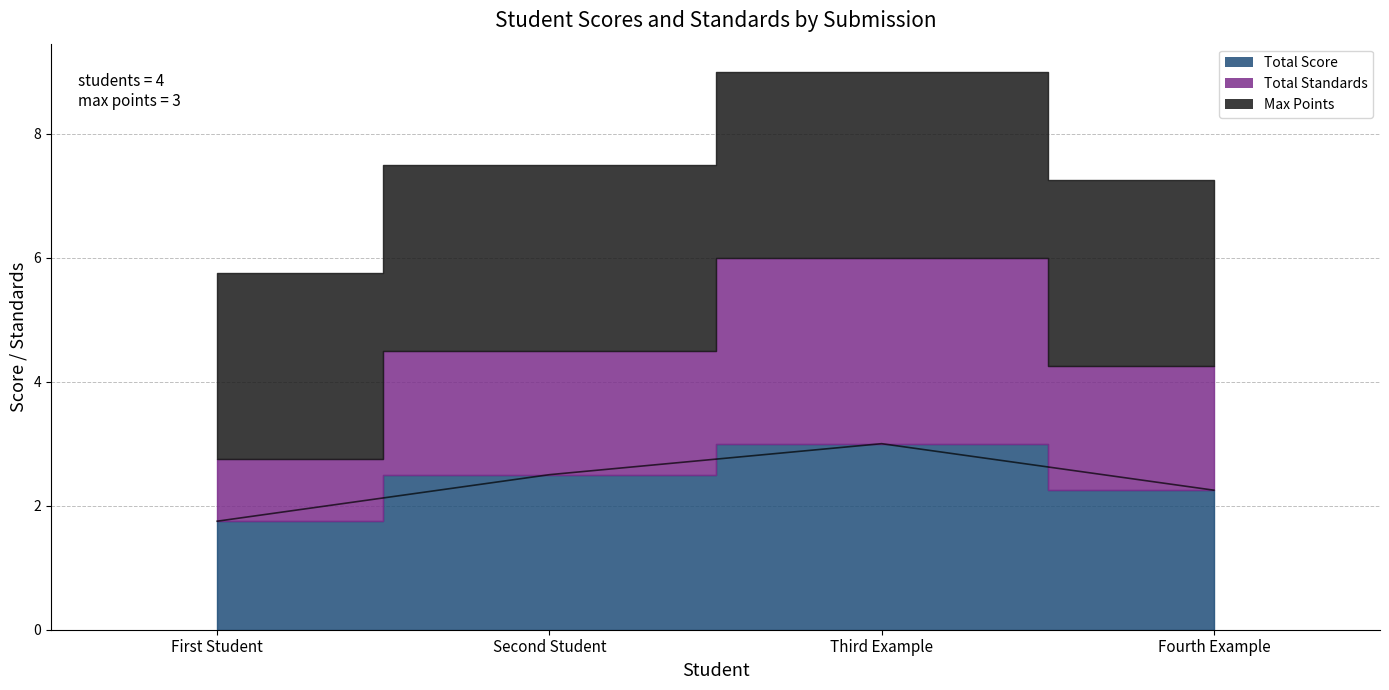

Between First Student and Fourth Example, which series saw the biggest shift?

Total Standards